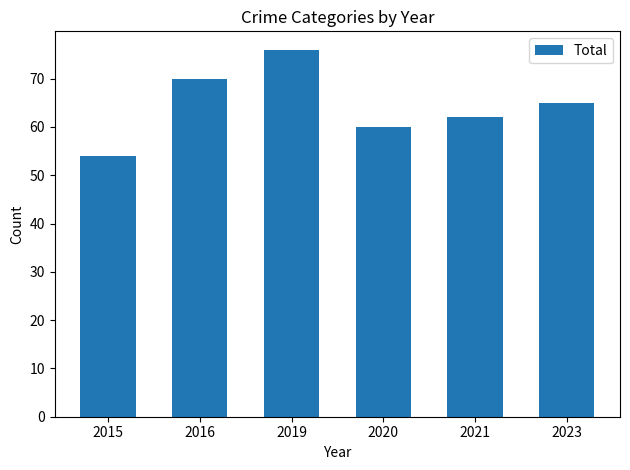

What is the difference between the values at 2021 and 2023?

3